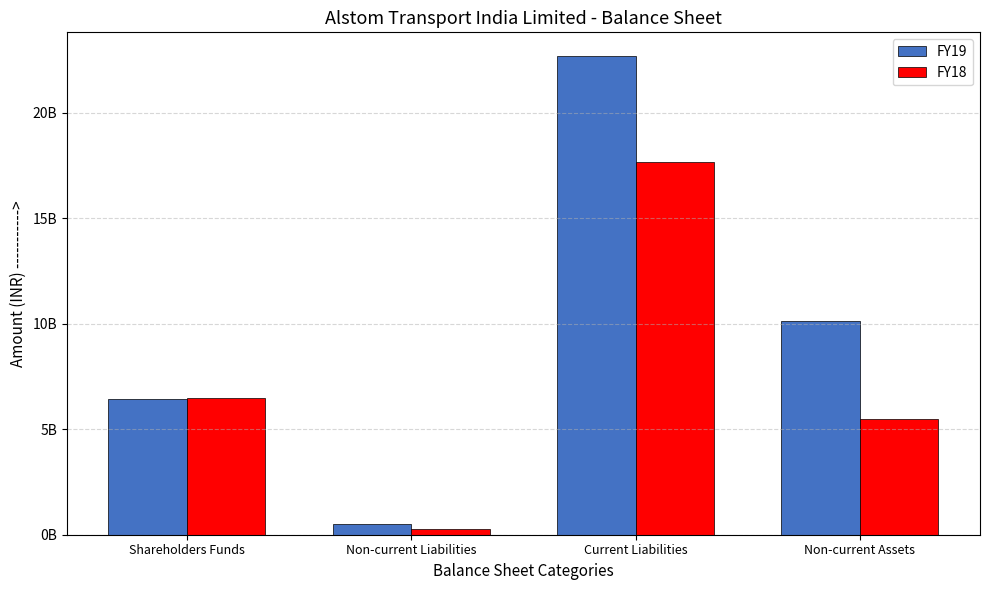

Which series has the largest total across all categories?

FY19